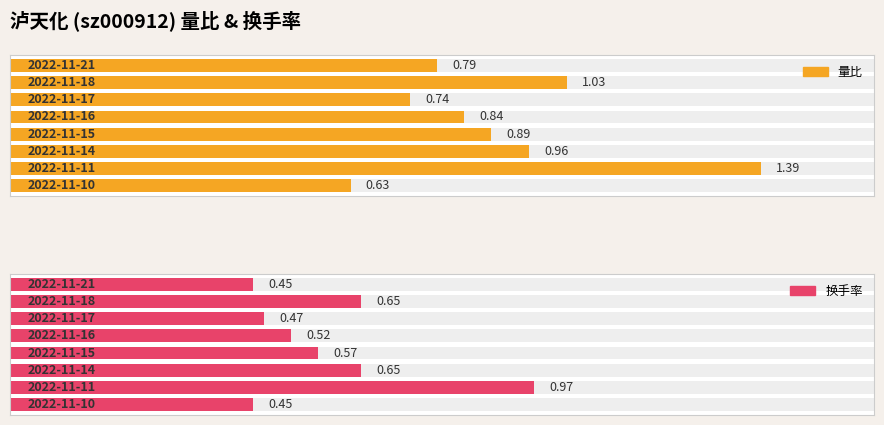

What is the difference between the maximum and minimum values in the 换手率 series?

0.5